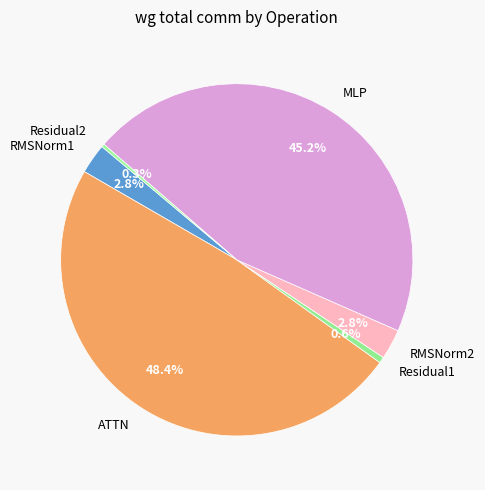

Which category has the biggest portion of the pie?

ATTN